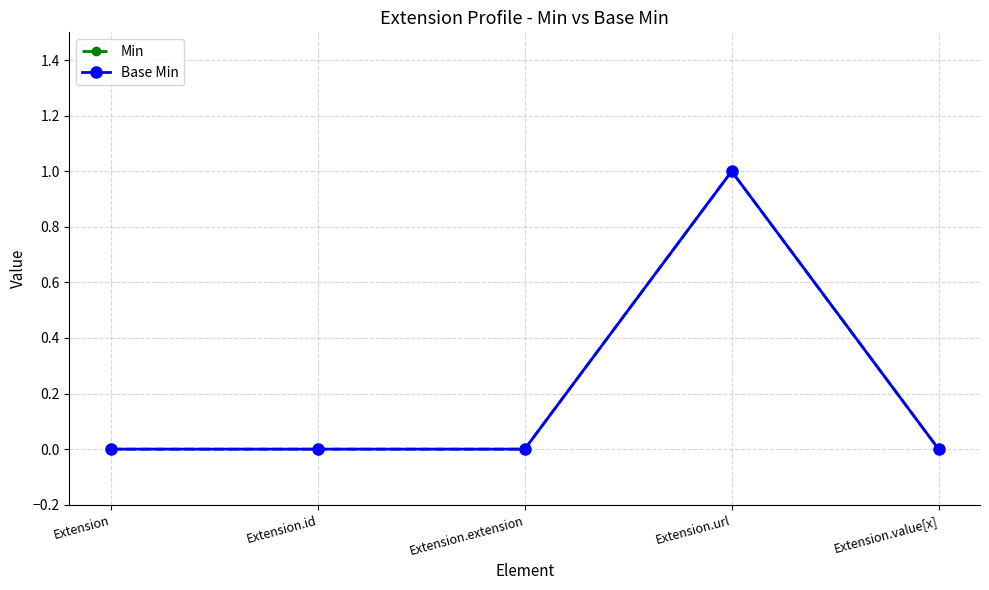

Where is Base Min nearest to the value 0?

Extension